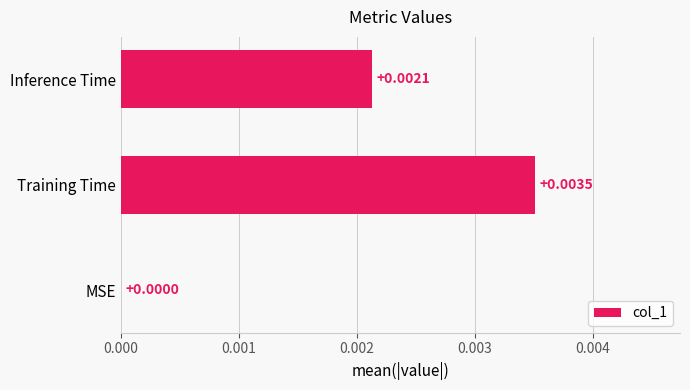

Are the bars horizontal?

Yes